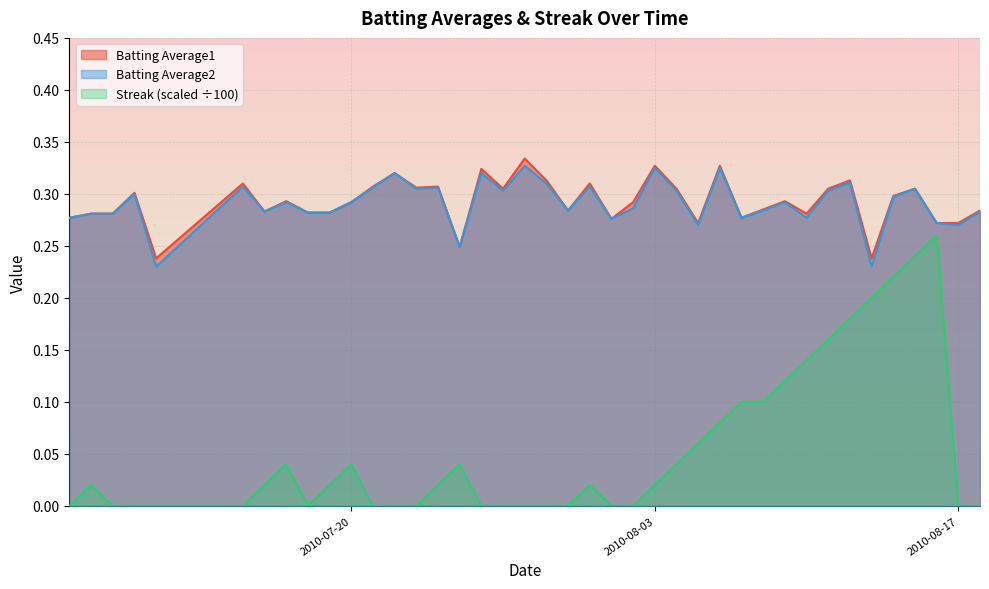

What is the sum of the Streak values at 2010-08-04 and 2010-08-14?

0.3